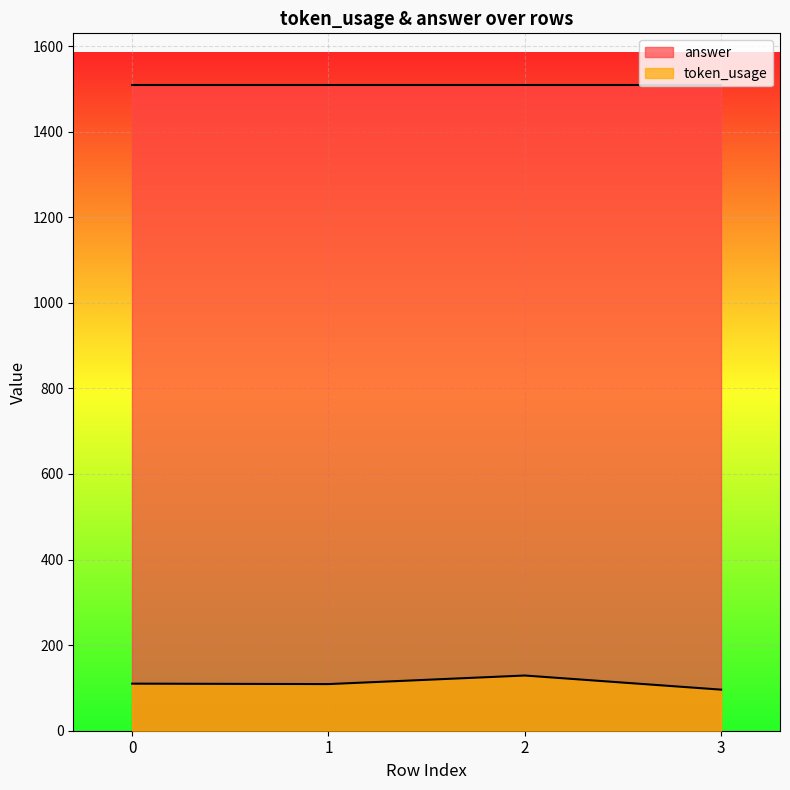

Count the number of values greater than 110.

1